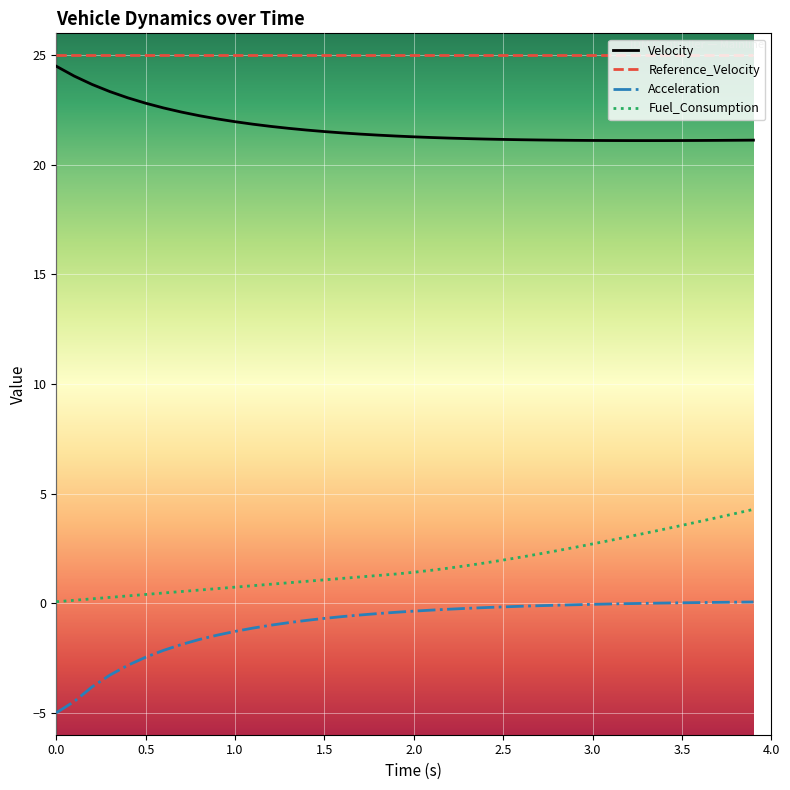

True or false: Reference_Velocity and Acceleration cross at least once.

False